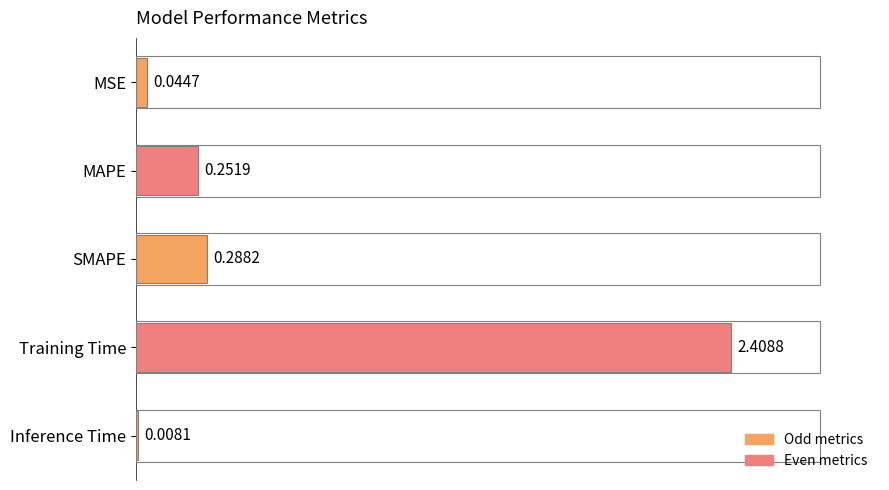

At which category does the chart reach its peak across all series?

Training Time